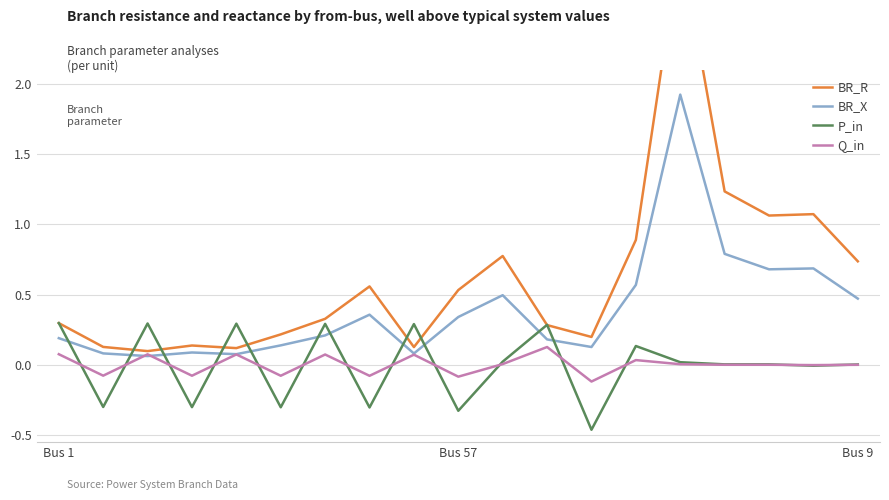

True or false: BR_X and Q_in cross at least once.

True